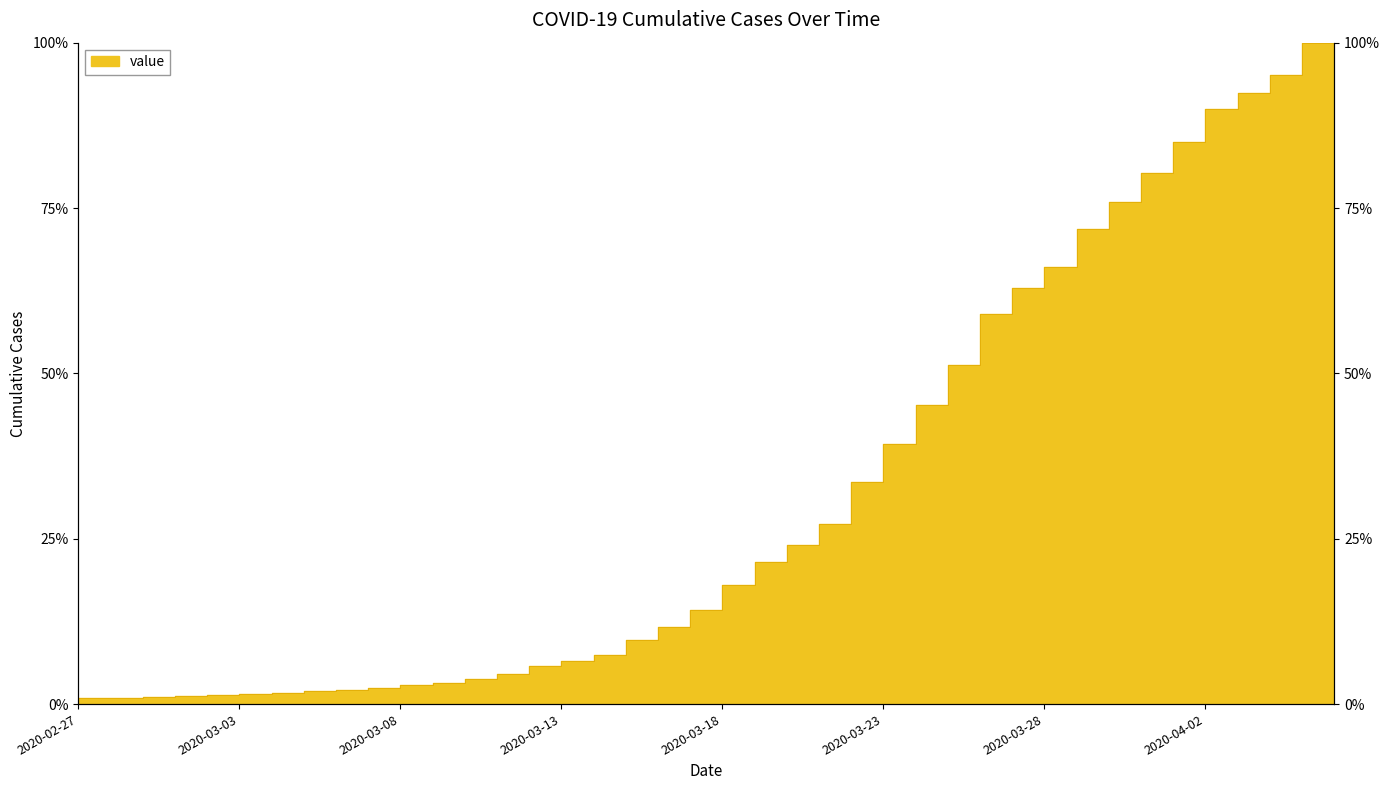

What is the approximate value at 2020-03-14?

6.5